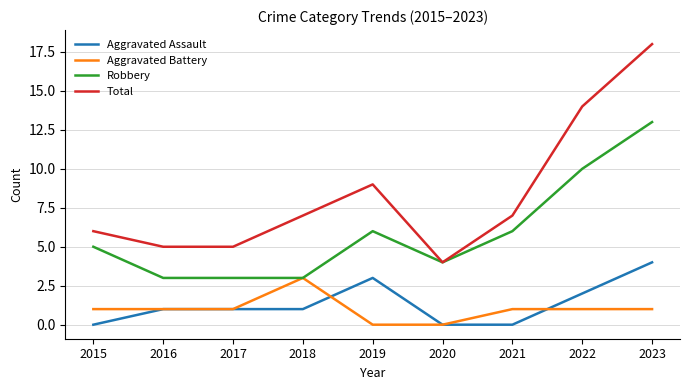

How many lines are shown in the chart?

4